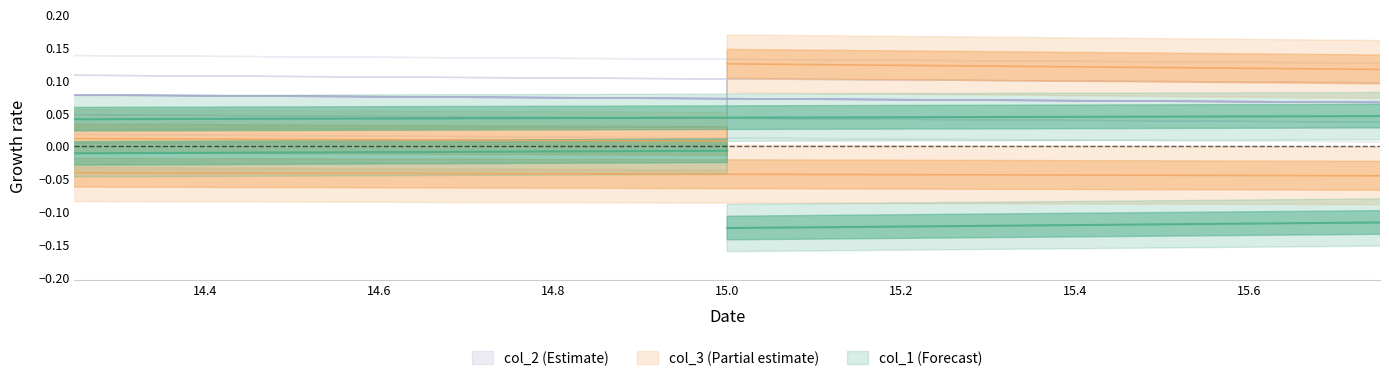

How many values in col_1 are below zero?

2